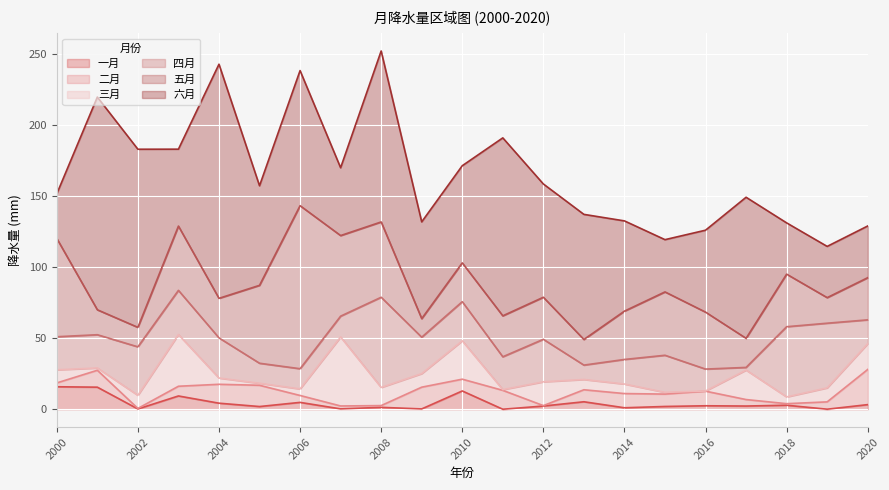

Is the value of 三月 at 2008 greater than the value of 一月 at 2007?

Yes